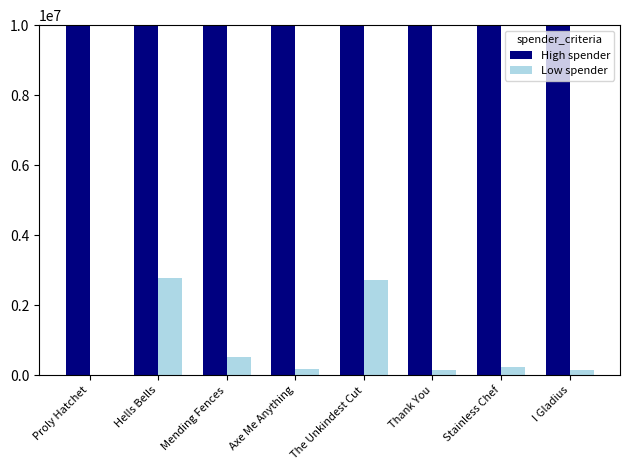

What is the difference between the highest and lowest values at Hells Bells?

8628700